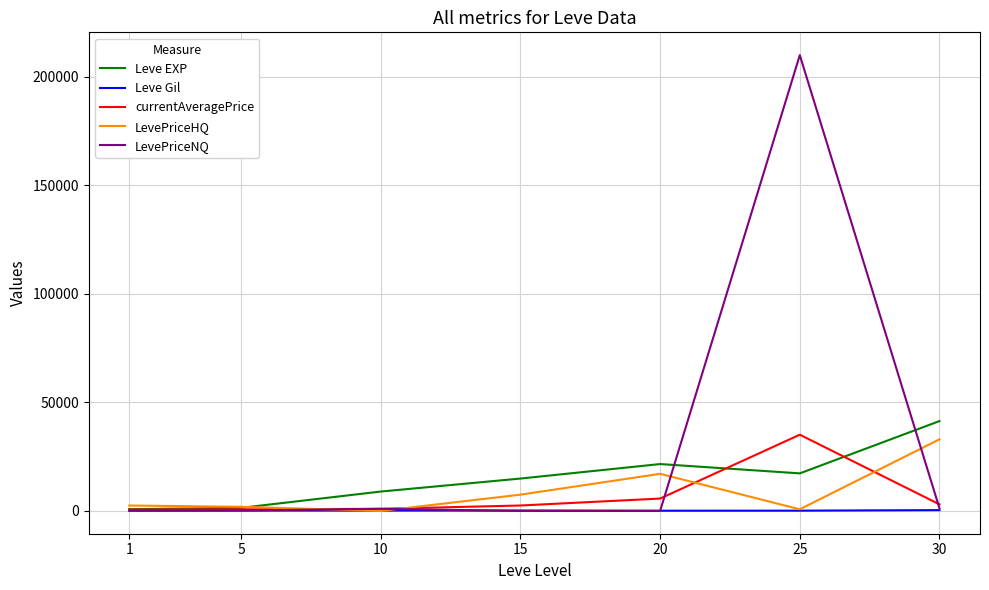

The currentAveragePrice series shows 3022 at 30. True or false?

True